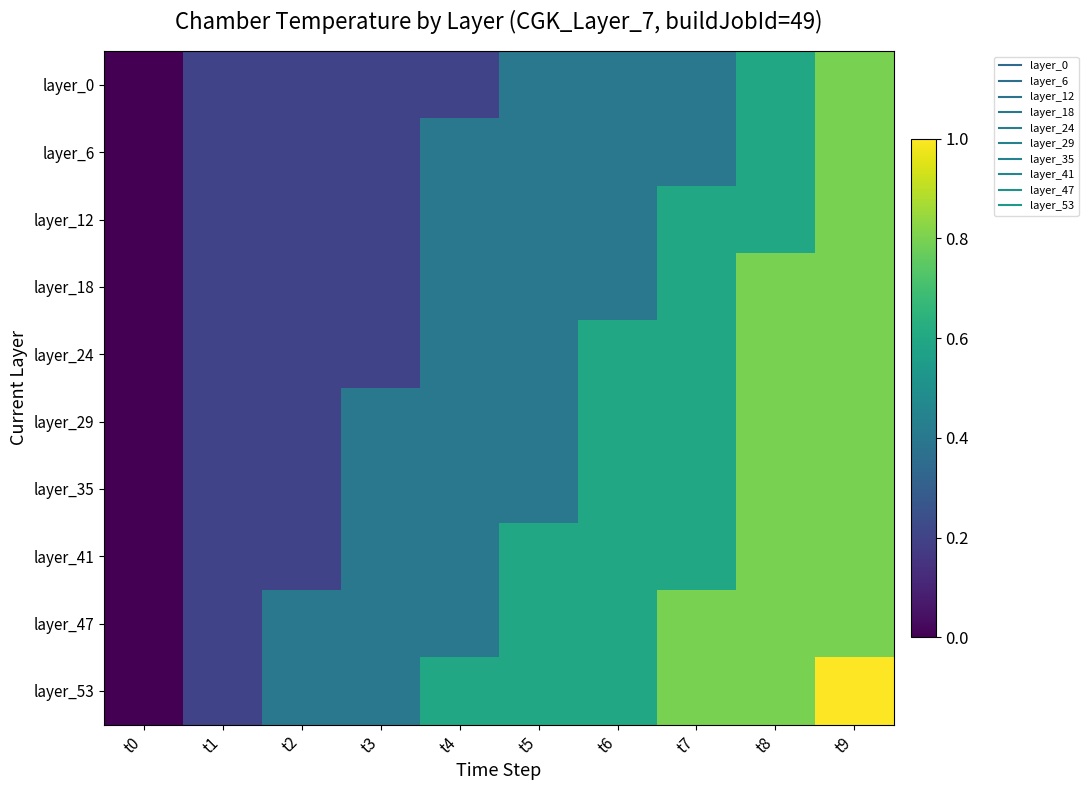

Rank the series by their maximum value, from lowest to highest.

layer_0, layer_6, layer_12, layer_18, layer_24, layer_29, layer_35, layer_41, layer_47, layer_53